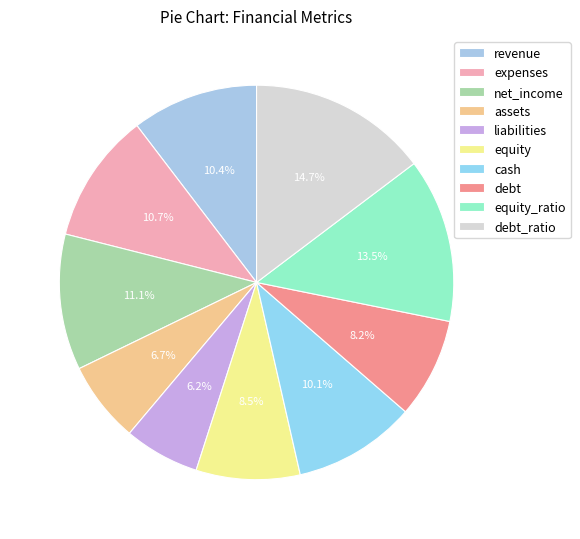

Which category has the smallest portion of the pie?

liabilities